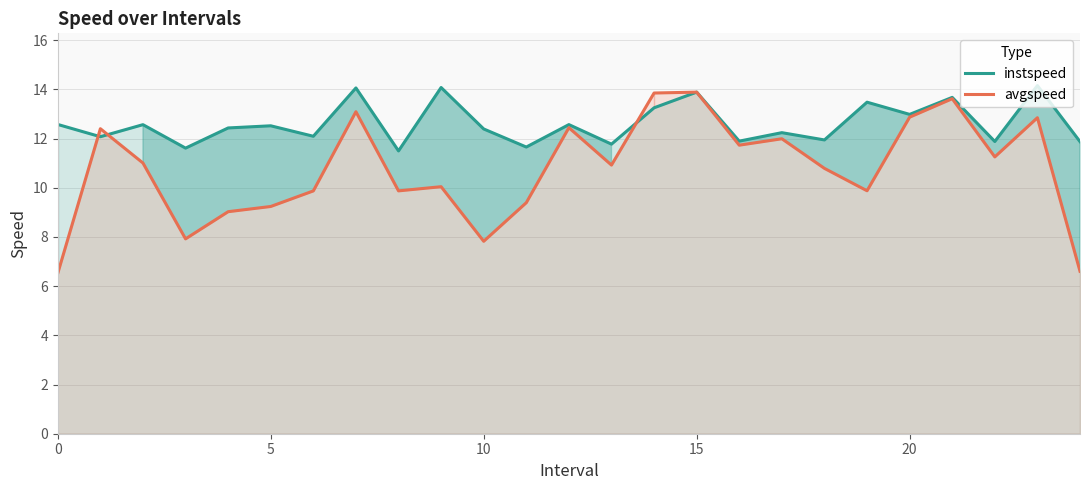

Does the chart display data point markers on the line(s)?

No